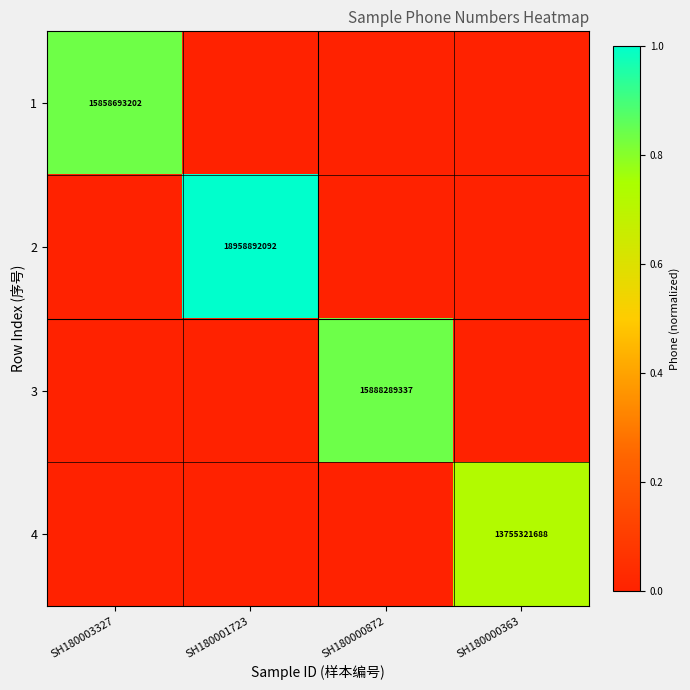

Is it true that 2 equals 18958892092 at SH180001723?

True